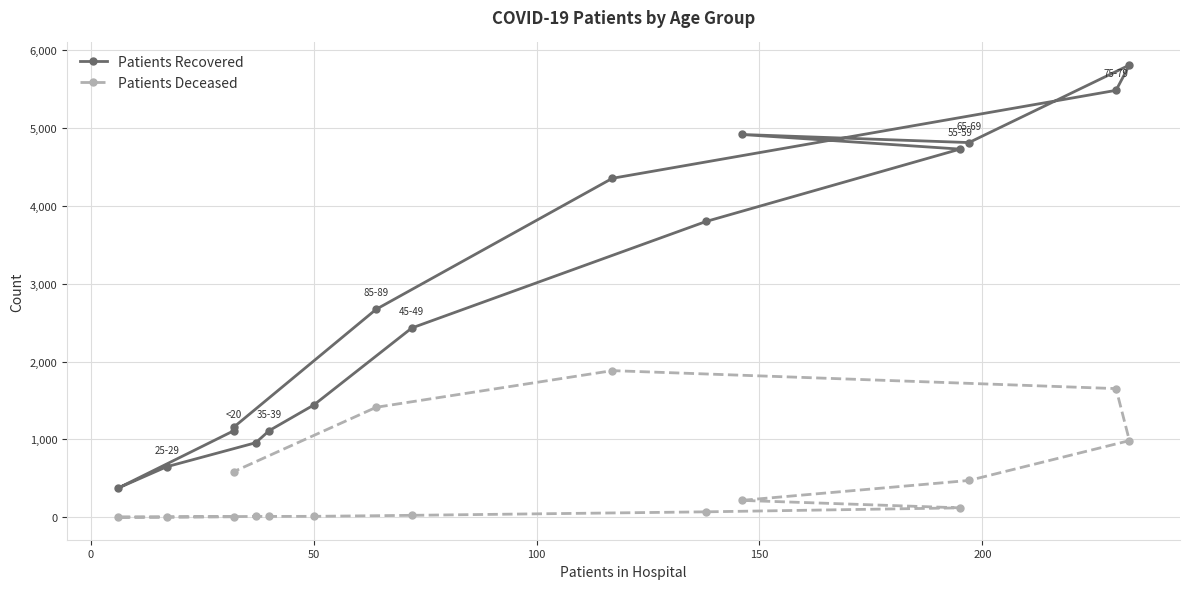

What is the maximum value shown in the chart?

5809